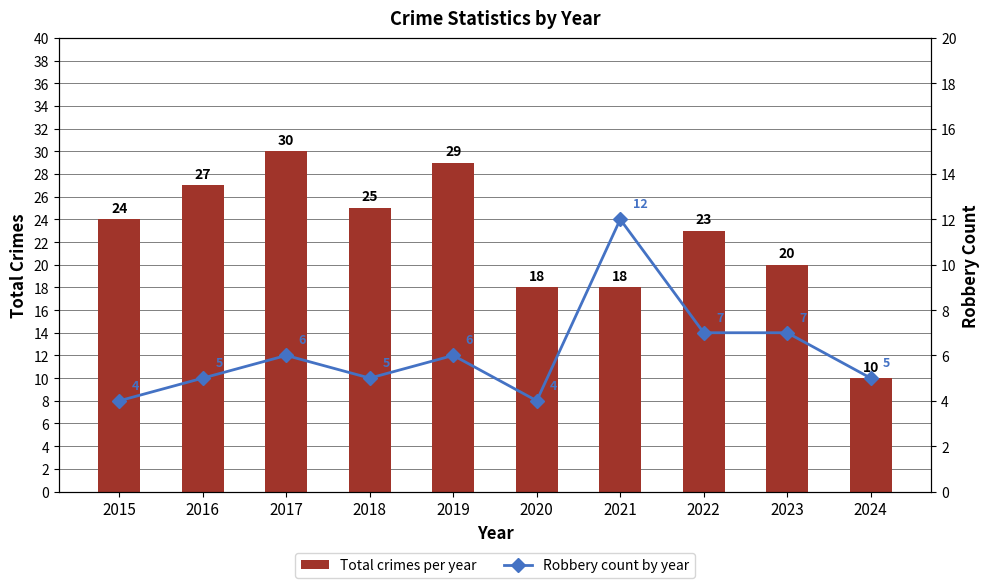

The value of Total crimes per year at 2020 is 18. True or false?

True